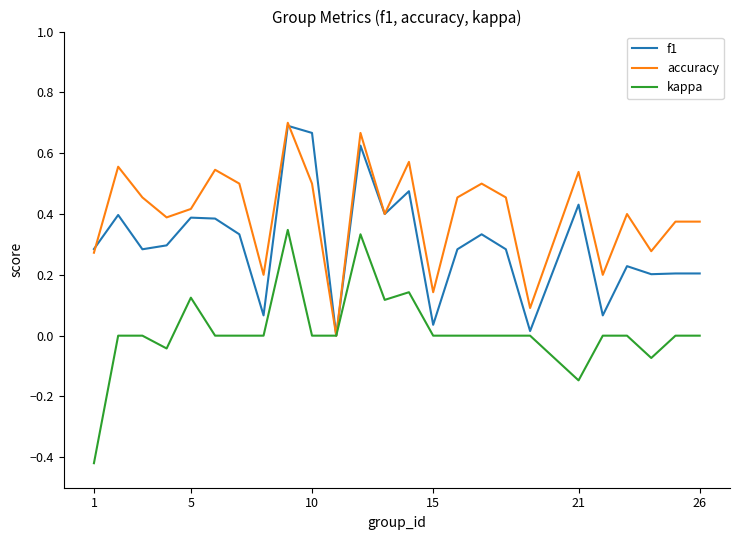

Which series has the largest total across all categories?

accuracy